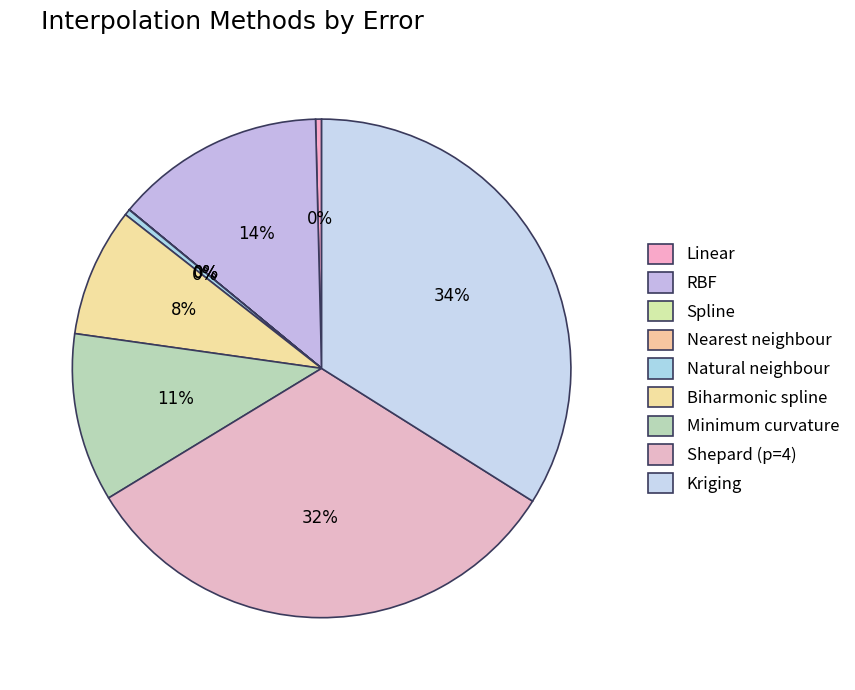

Which category has the biggest portion of the pie?

Kriging